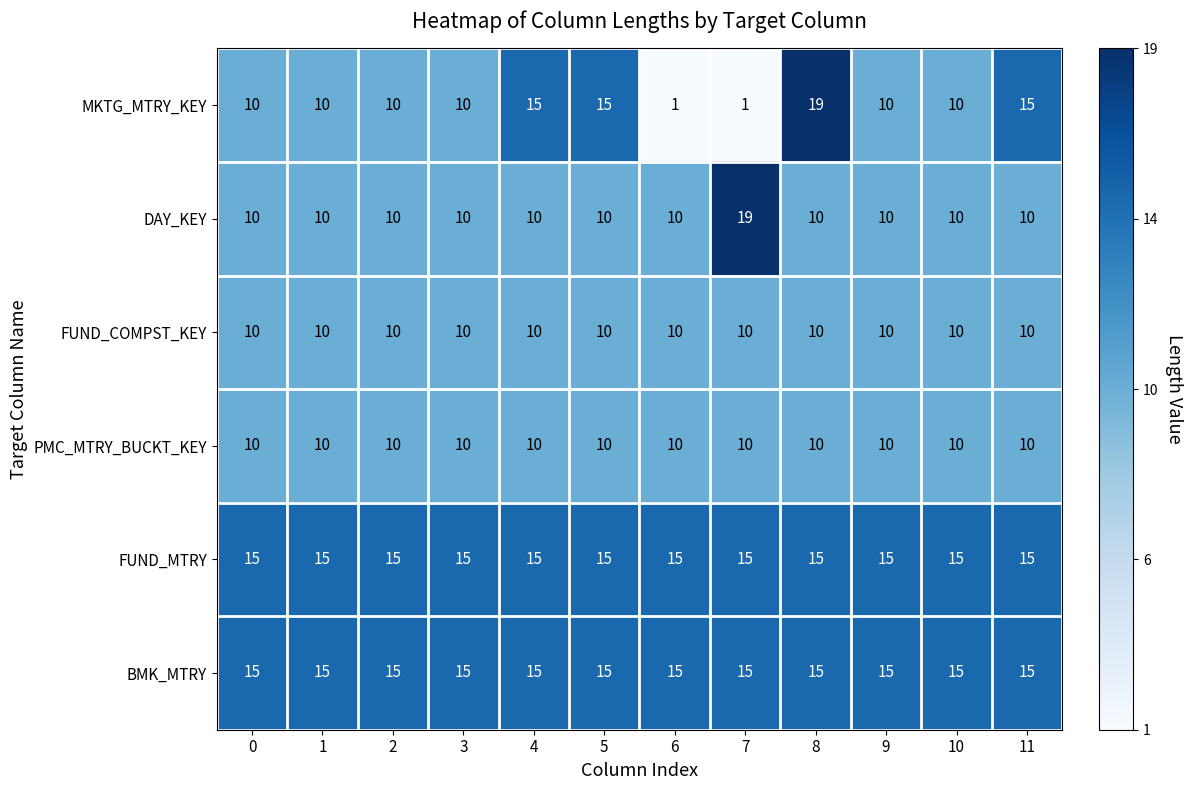

What is the minimum value for FUND_COMPST_KEY?

10